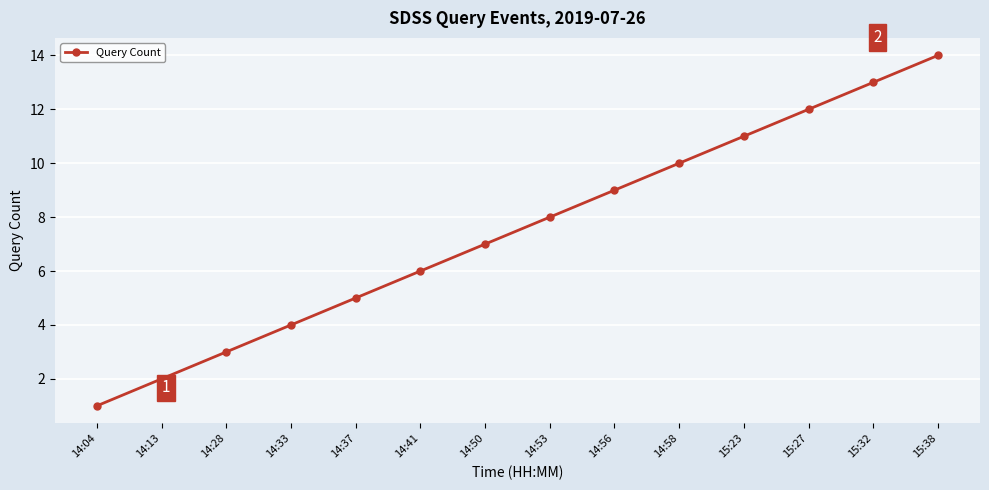

What is the change in value from 14:04 to 14:56?

+8